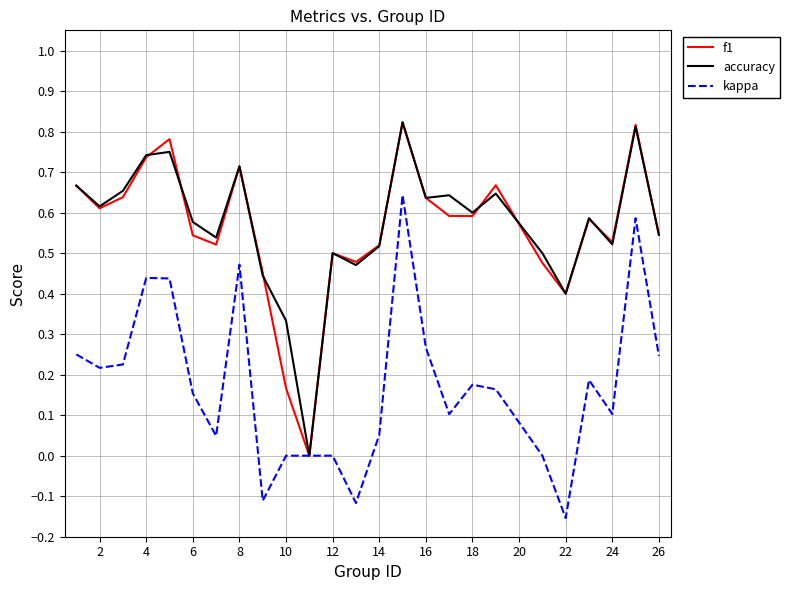

True or false: accuracy has a value of 0.6 at 18.

True